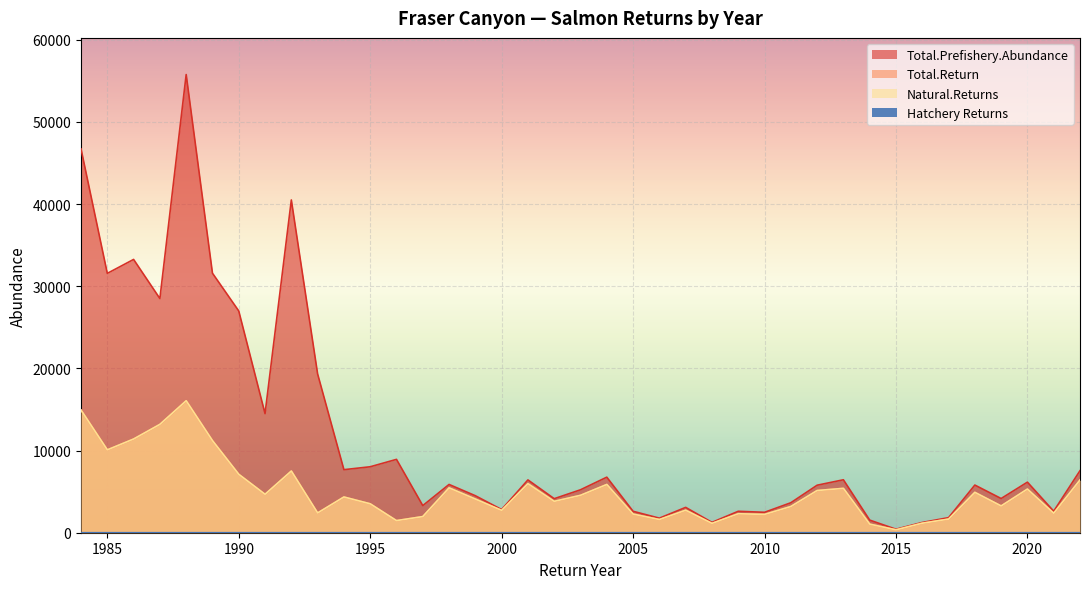

What is the lowest value of the Natural.Returns series?

351.7